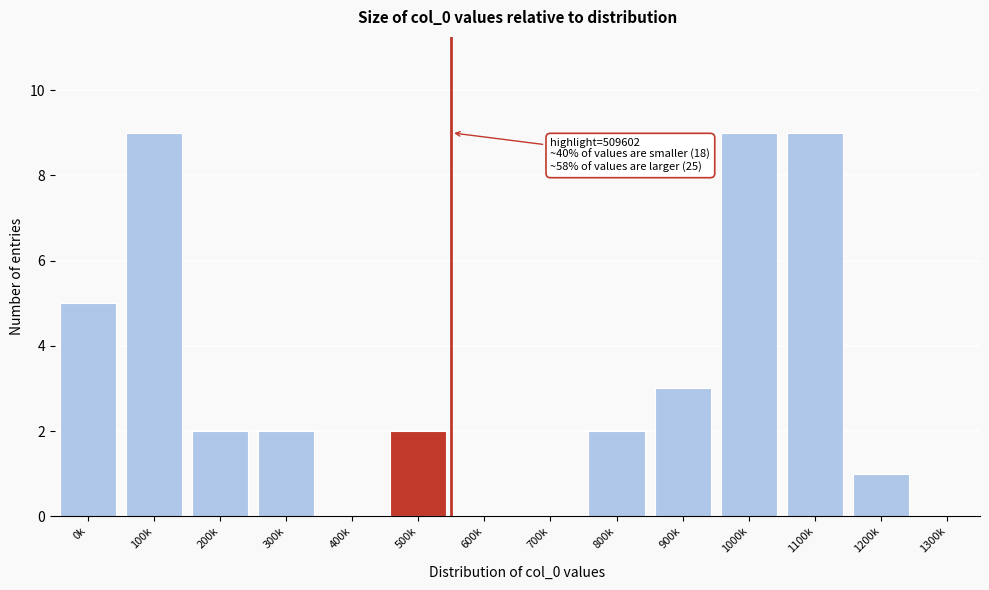

Reading left to right, extract all data points from this chart.

0k=5	100k=9	200k=2	300k=2	400k=0	500k=2	600k=0	700k=0	800k=2	900k=3	1000k=9	1100k=9	1200k=1	1300k=0